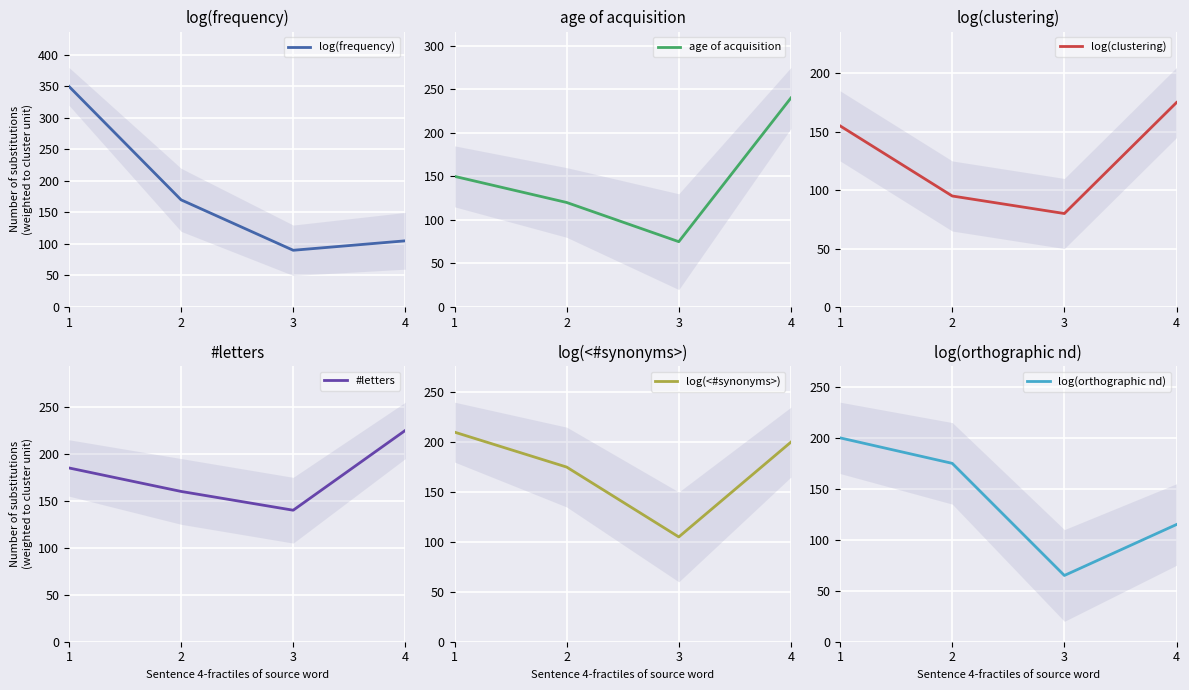

Where does the log(frequency) series first go above 170?

1